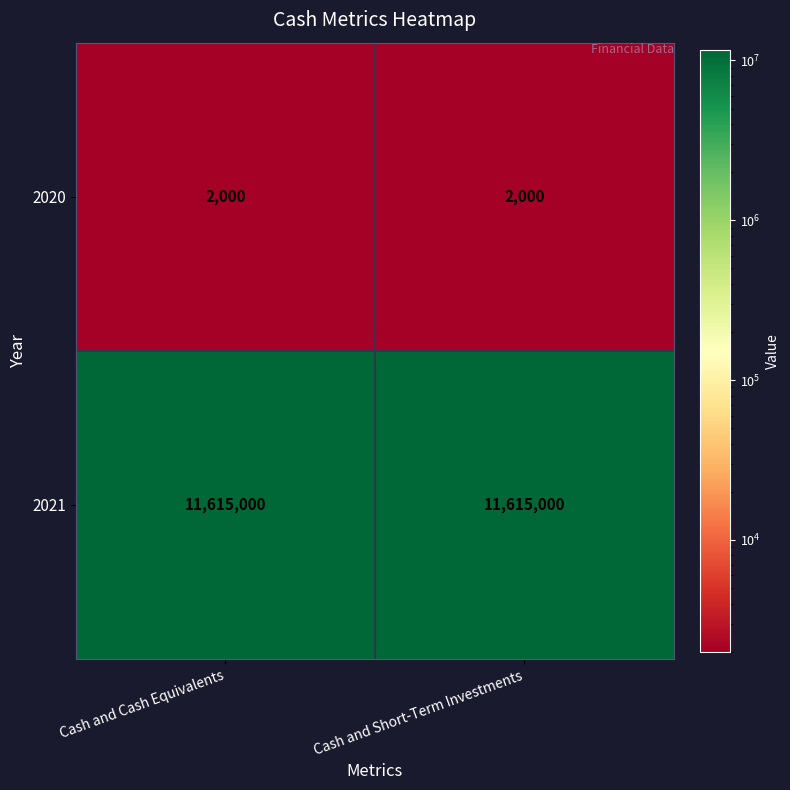

What is the maximum value shown in the chart?

11615000